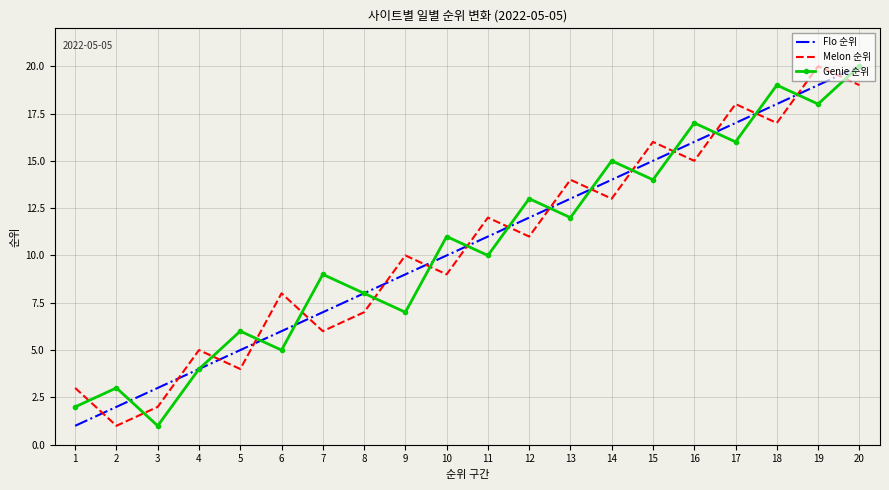

How many intersections are there between Genie 순위 and Melon 순위?

17